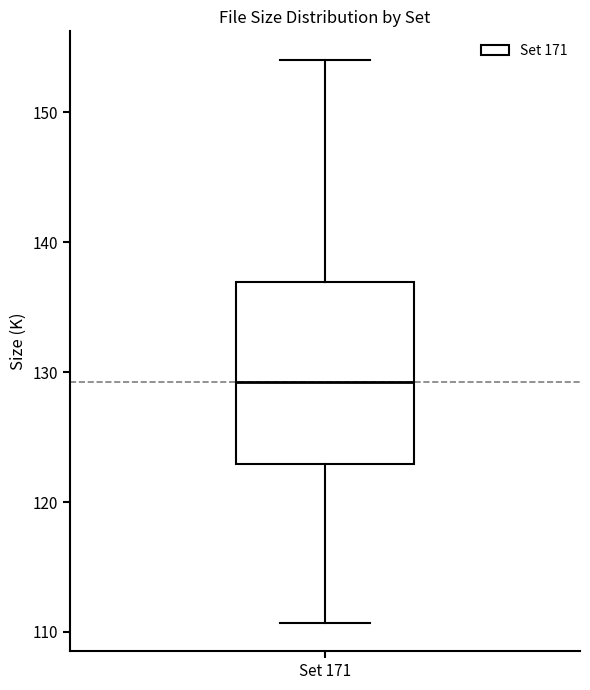

Read this box plot against the y-axis: the position of the median line, the range covered by the box, and the ends of both whiskers. The values are not printed on the chart, so give them approximately, as read against the axis.

median 129, box 123 to 137, whiskers 111 to 154